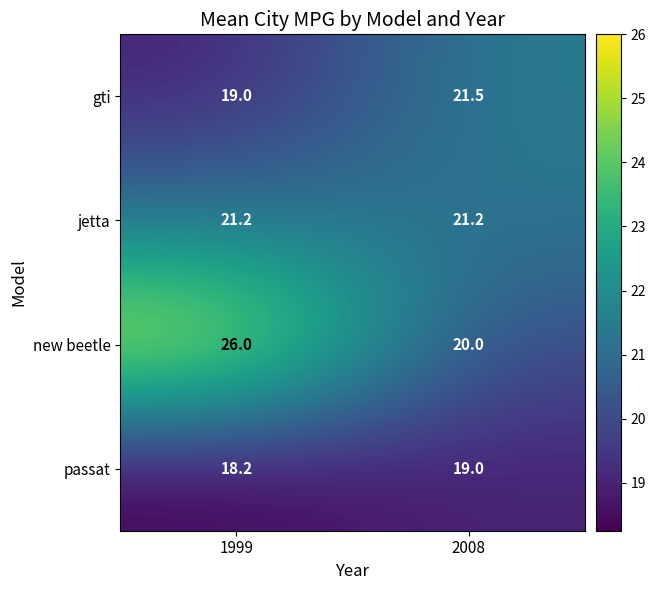

Count the number of categories in the chart.

2